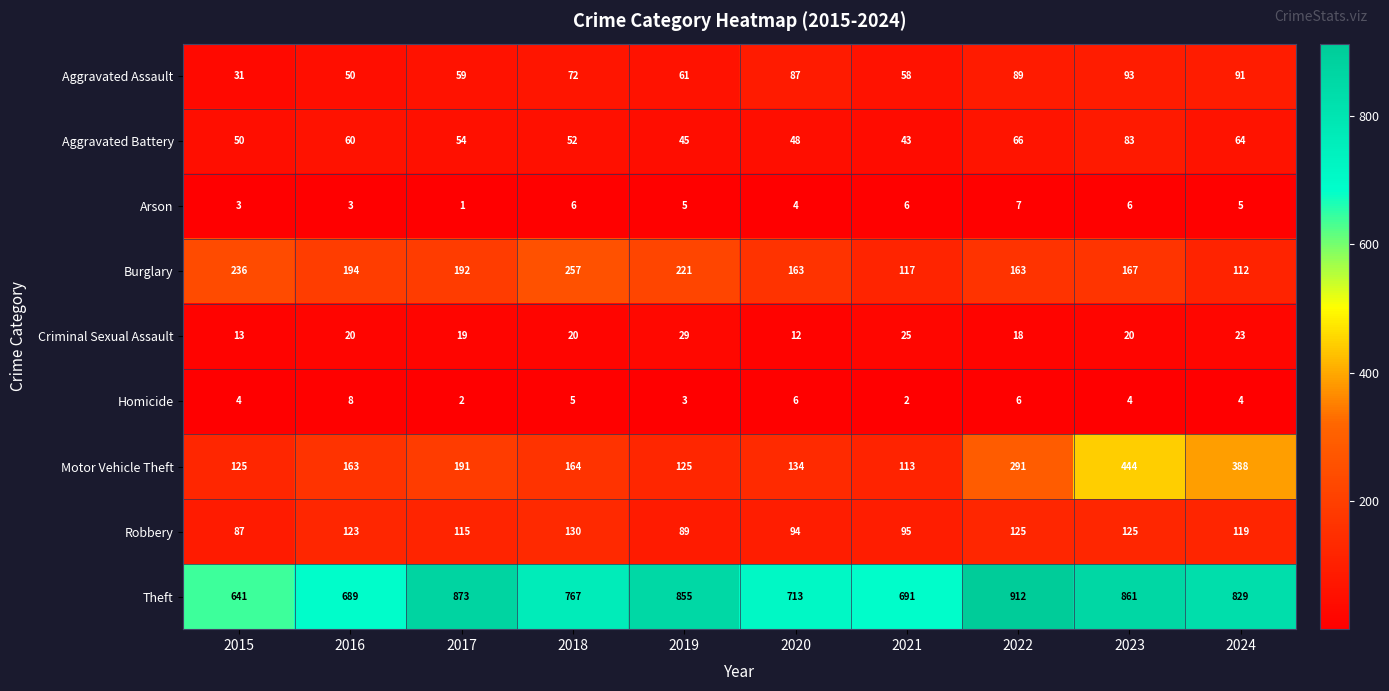

At which label does Aggravated Assault reach its minimum?

2015